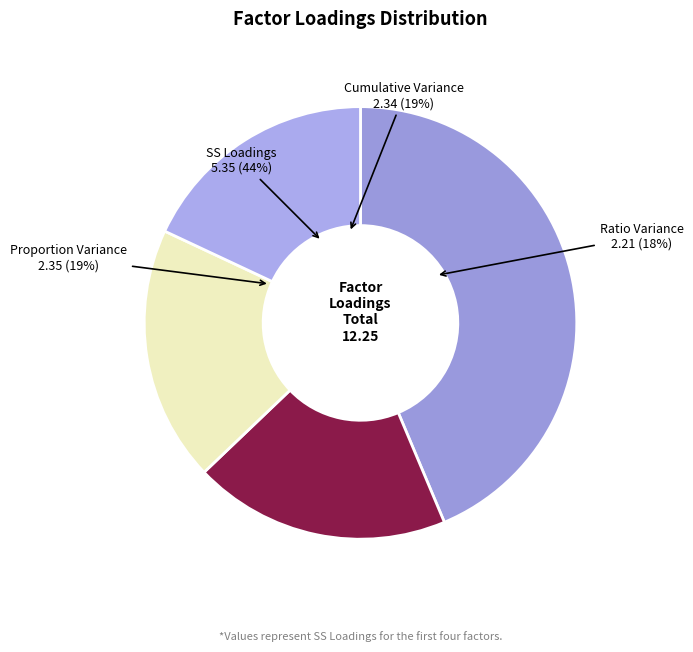

Is it true that Proportion Variance is 37% of the pie?

False